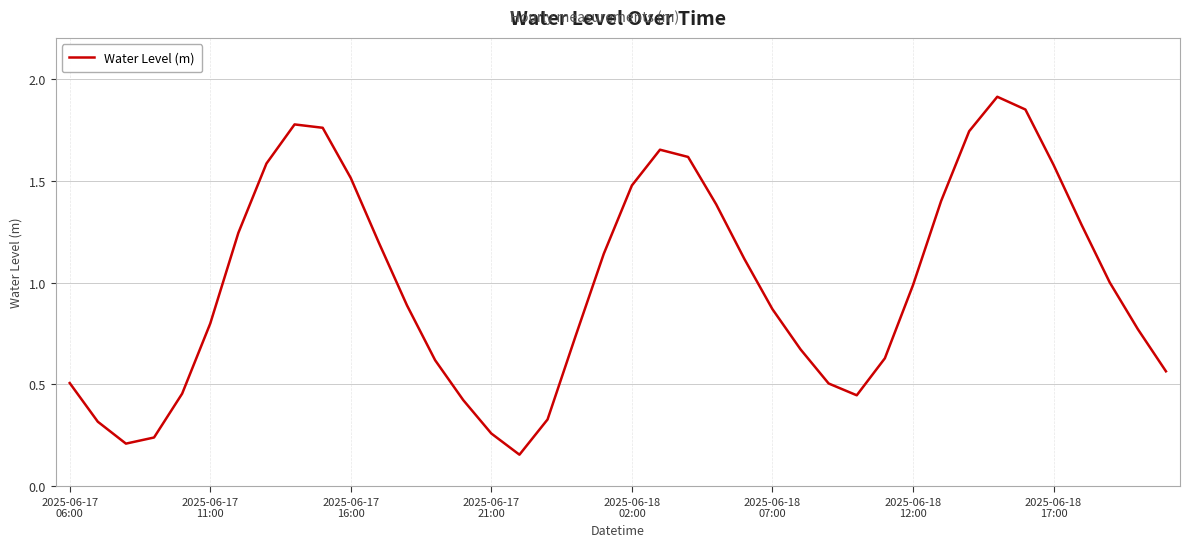

What is the maximum value shown in the chart?

1.9